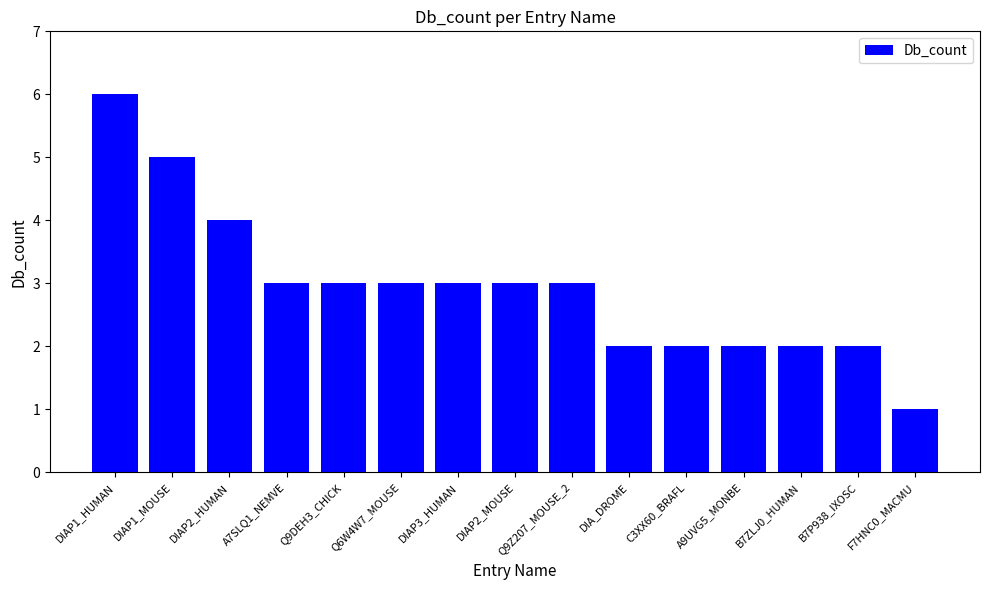

The chart shows a value of 6 at DIAP1_HUMAN. True or false?

True